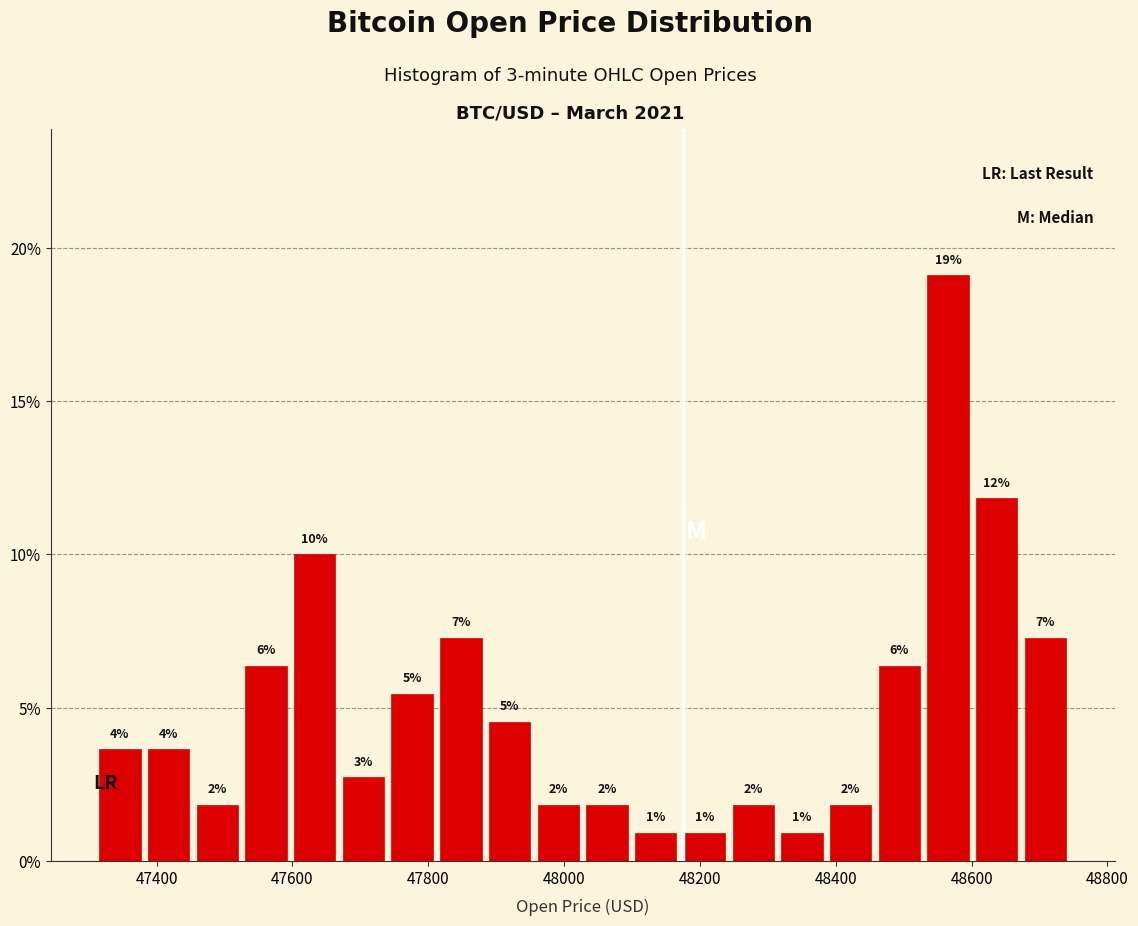

Read against the x-axis, roughly where is the centre of the tallest bar?

48560